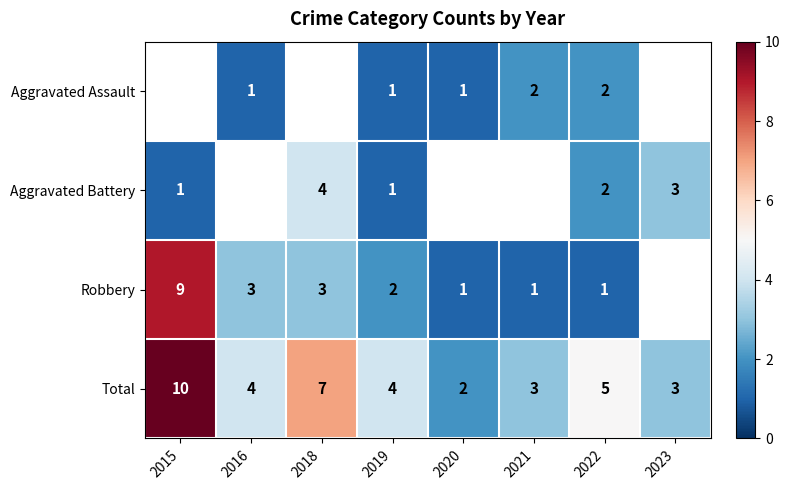

Is it true that Robbery equals 1 at 2020?

True